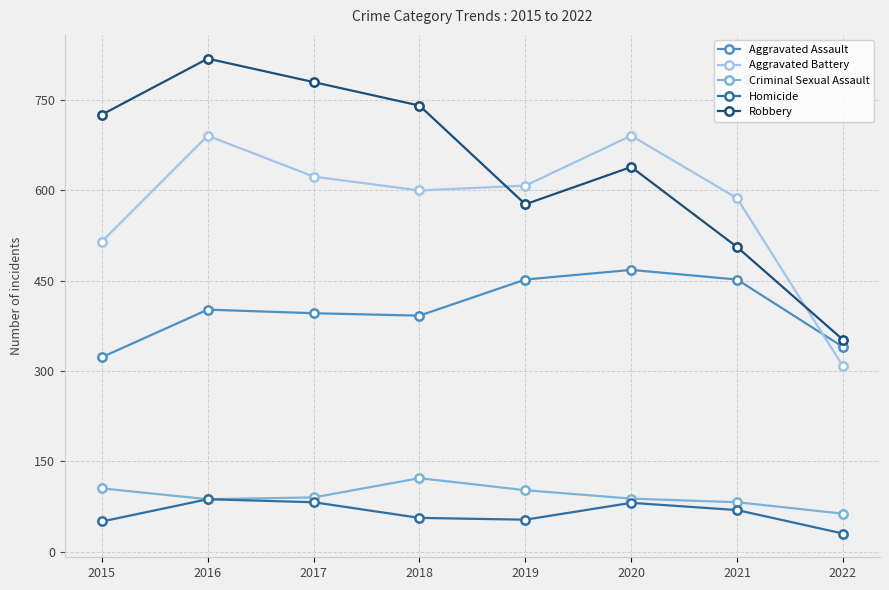

In Criminal Sexual Assault, how many points are higher than both neighbors (excluding endpoints)?

1